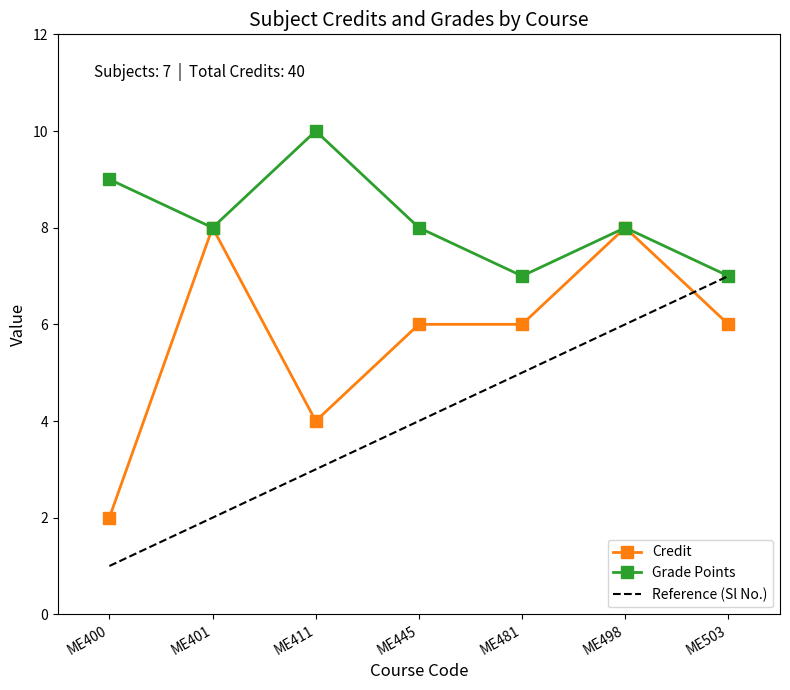

The value of Credit at ME498 is 11. True or false?

False